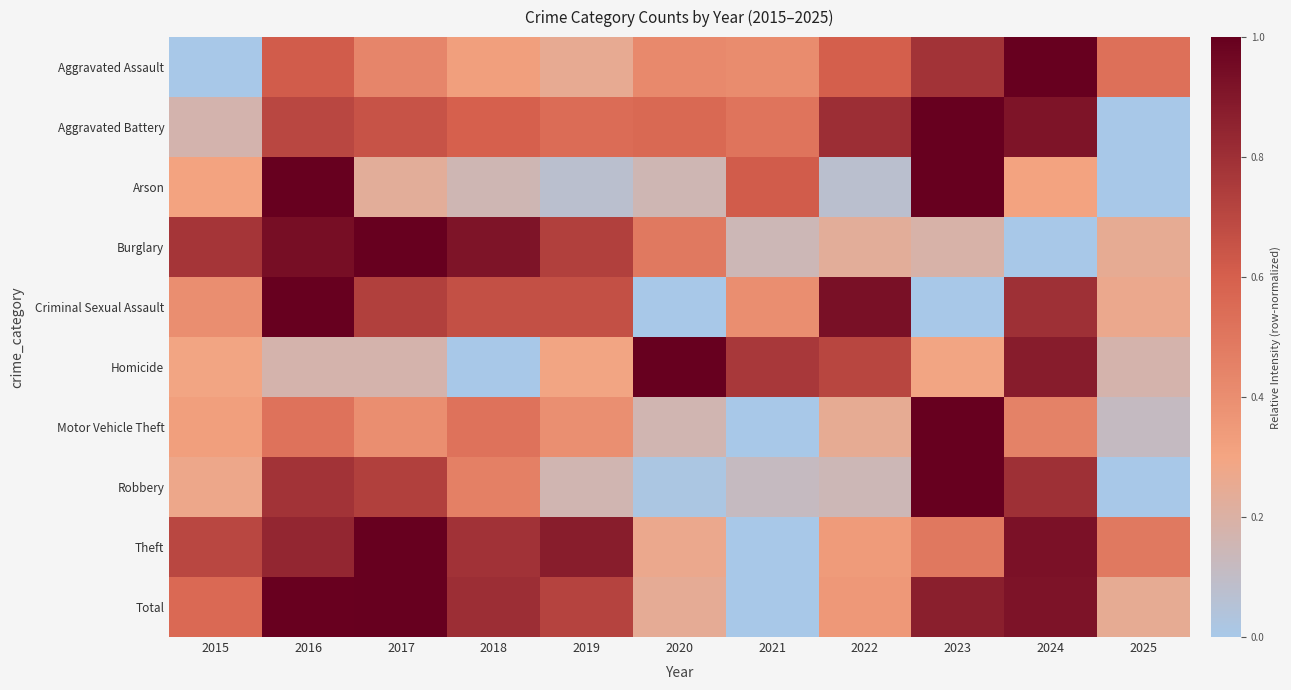

Reading right to left, list all the values displayed in this chart.

Aggravated Assault: 2025=0.5	2024=1.0	2023=0.8	2022=0.6	2021=0.4	2020=0.4	2019=0.3	2018=0.3	2017=0.4	2016=0.6	2015=0.0
Aggravated Battery: 2025=0.0	2024=0.9	2023=1.0	2022=0.8	2021=0.5	2020=0.6	2019=0.5	2018=0.6	2017=0.6	2016=0.7	2015=0.2
Arson: 2025=0.0	2024=0.3	2023=1.0	2022=0.1	2021=0.6	2020=0.2	2019=0.1	2018=0.2	2017=0.2	2016=1.0	2015=0.3
Burglary: 2025=0.2	2024=0.0	2023=0.2	2022=0.2	2021=0.1	2020=0.5	2019=0.7	2018=0.9	2017=1.0	2016=0.9	2015=0.8
Criminal Sexual Assault: 2025=0.3	2024=0.8	2023=0.0	2022=0.9	2021=0.4	2020=0.0	2019=0.7	2018=0.7	2017=0.7	2016=1.0	2015=0.4
Homicide: 2025=0.2	2024=0.9	2023=0.3	2022=0.7	2021=0.8	2020=1.0	2019=0.3	2018=0.0	2017=0.2	2016=0.2	2015=0.3
Motor Vehicle Theft: 2025=0.1	2024=0.4	2023=1.0	2022=0.2	2021=0.0	2020=0.2	2019=0.4	2018=0.5	2017=0.4	2016=0.5	2015=0.3
Robbery: 2025=0.0	2024=0.8	2023=1.0	2022=0.1	2021=0.1	2020=0.0	2019=0.2	2018=0.5	2017=0.7	2016=0.8	2015=0.3
Theft: 2025=0.5	2024=0.9	2023=0.5	2022=0.3	2021=0.0	2020=0.3	2019=0.9	2018=0.8	2017=1.0	2016=0.8	2015=0.7
Total: 2025=0.2	2024=0.9	2023=0.9	2022=0.4	2021=0.0	2020=0.2	2019=0.7	2018=0.8	2017=1.0	2016=1.0	2015=0.6